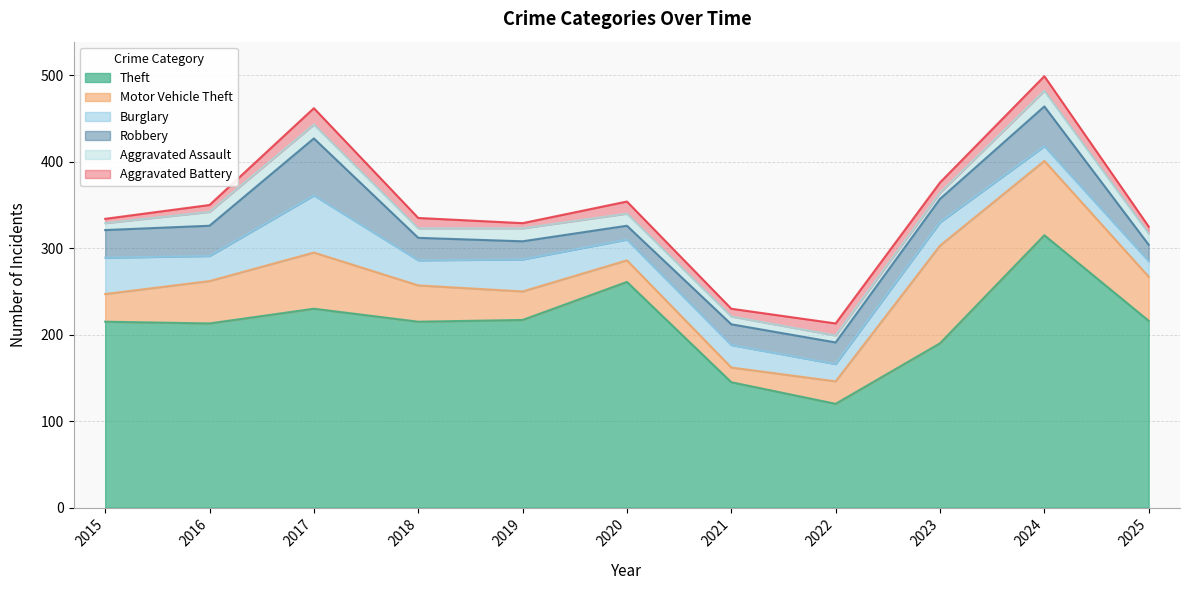

Which category has the lowest value in the Robbery series?

2020